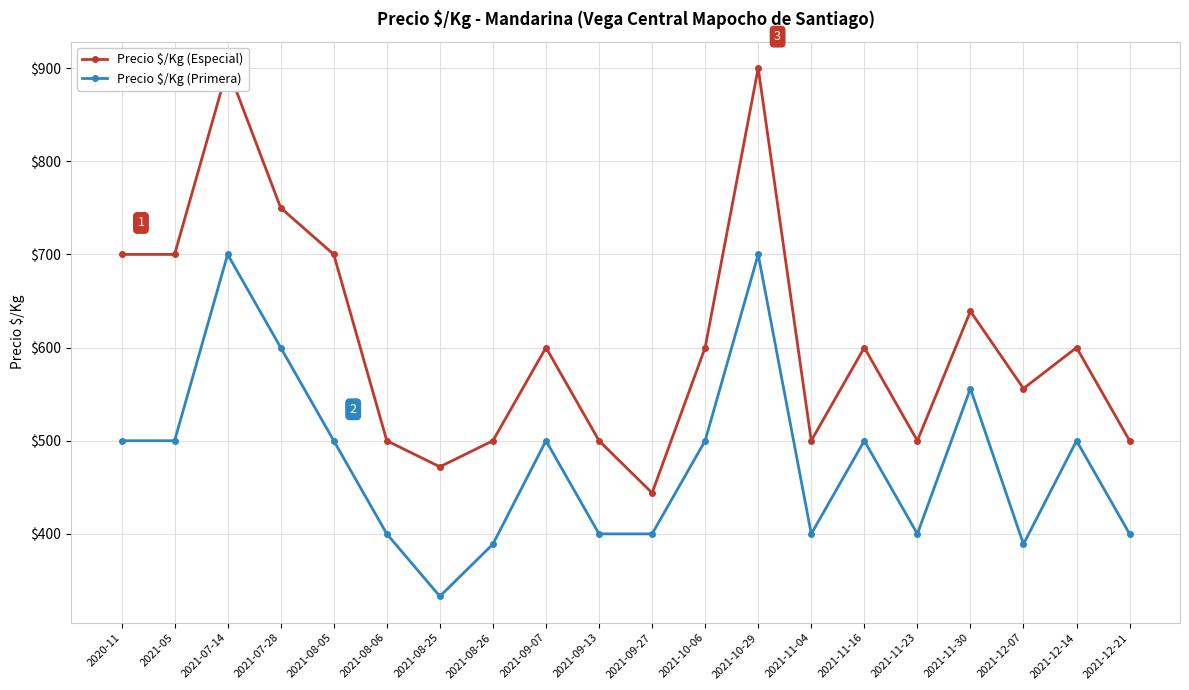

Which series has the largest range (max minus min)?

Precio $/Kg (Especial)